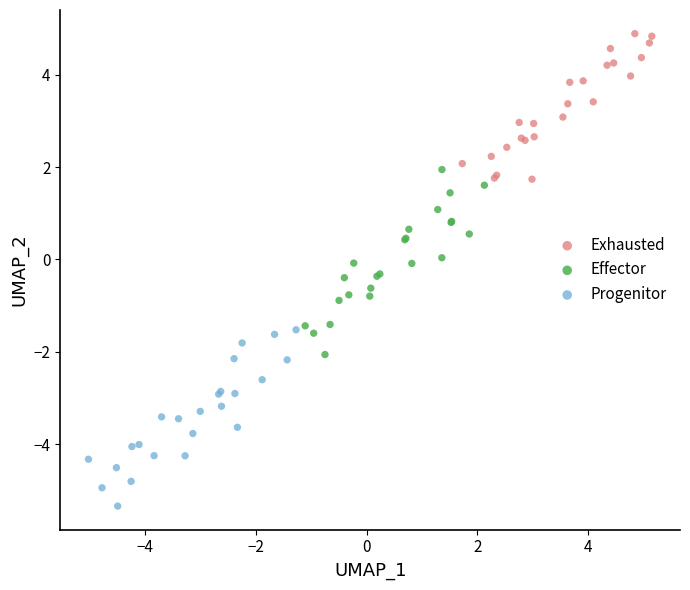

Which series reaches the maximum Y coordinate?

Exhausted